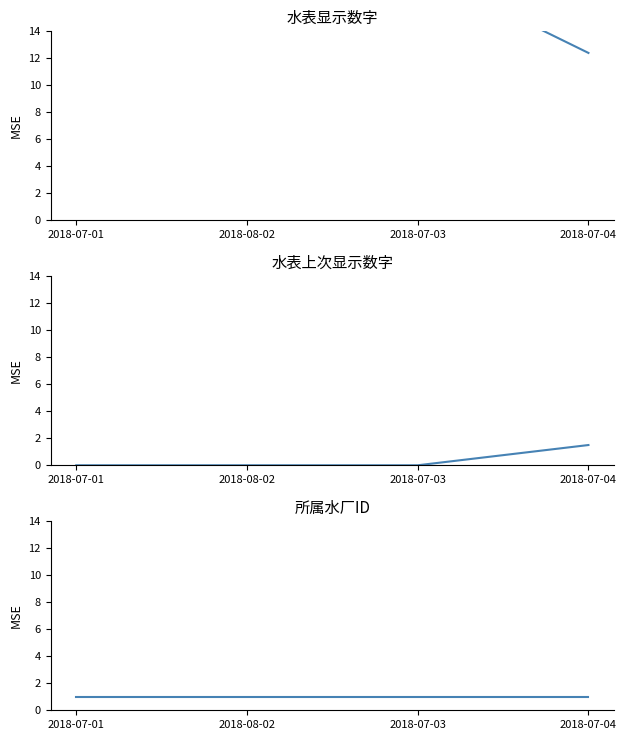

What is the spread (max minus min) of values at 2018-07-01?

20.2